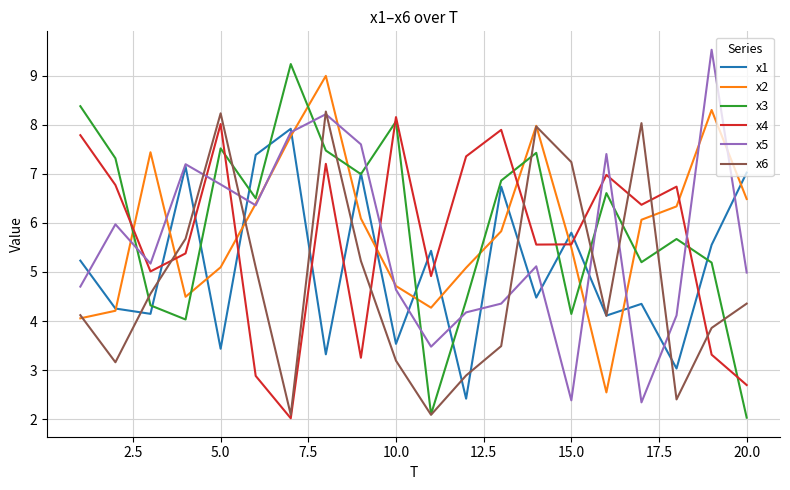

True or false: x3 and x5 cross at least once.

True